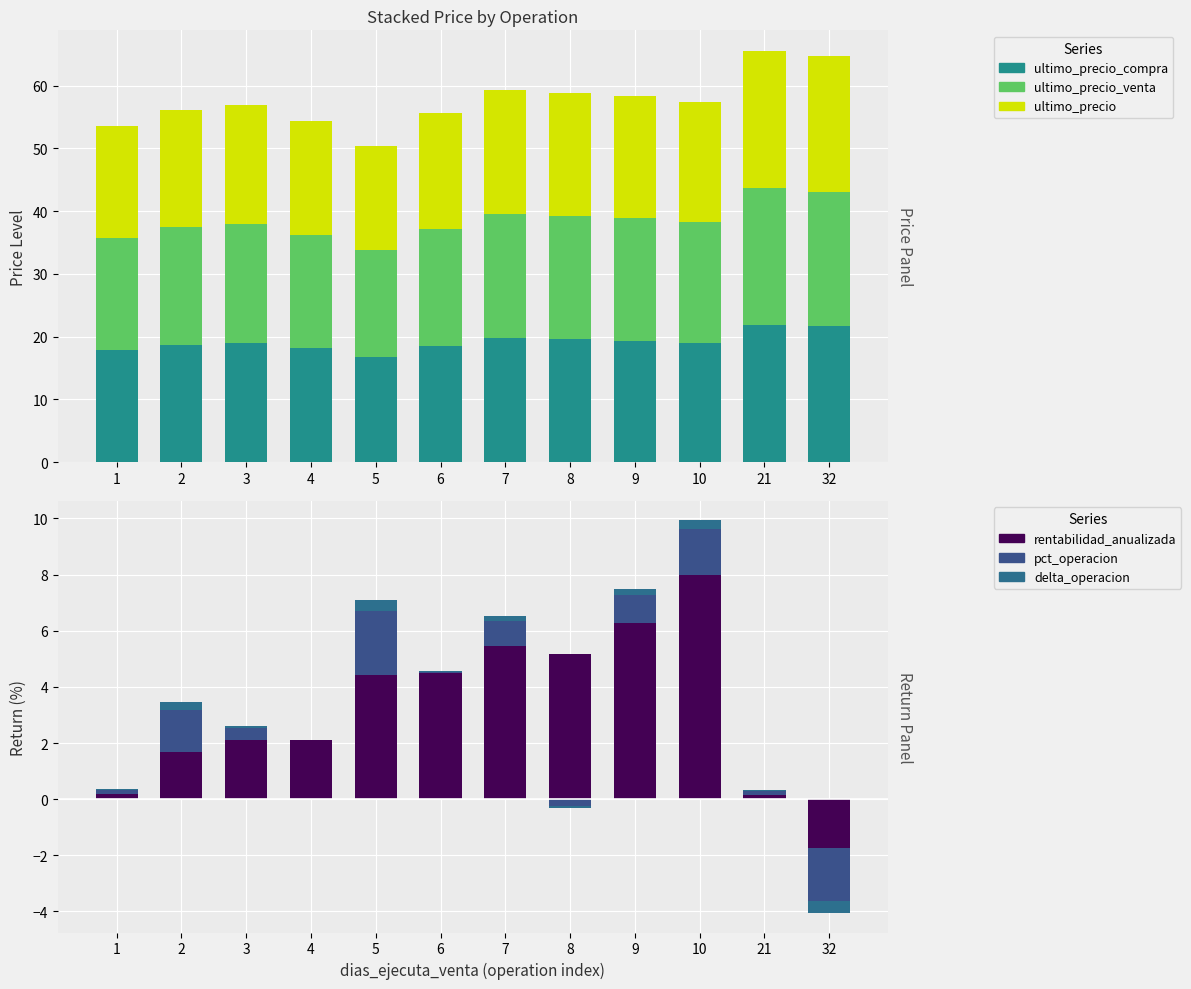

Which has a higher value, 3 or 21?

21